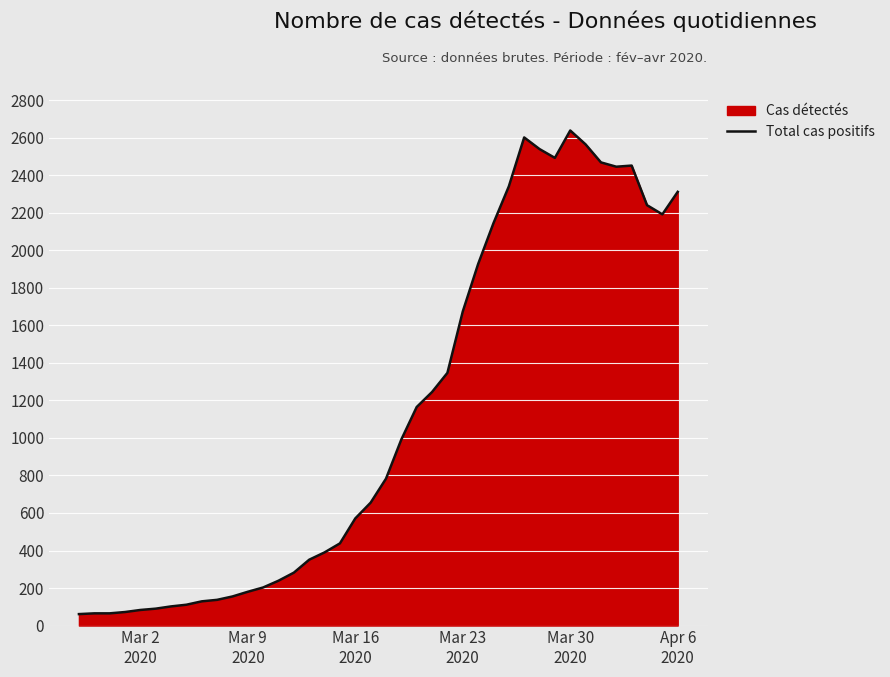

What is the difference between the maximum and minimum values?

2578